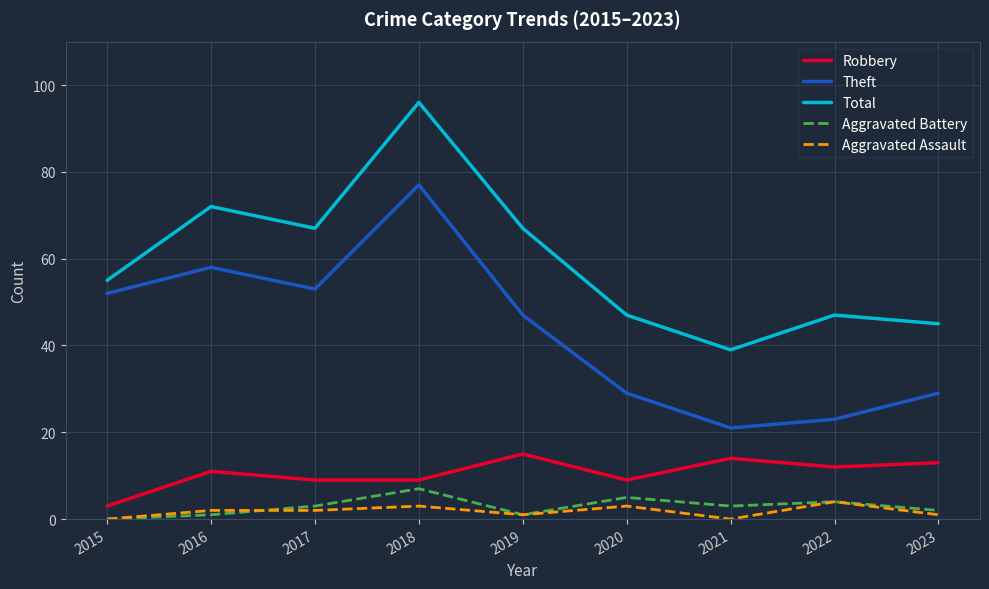

How many lines are shown in the chart?

5